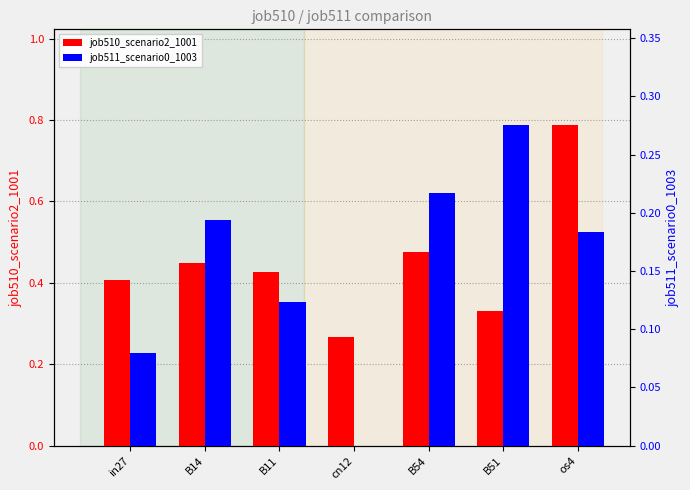

What is the total value across all series at B54?

0.7